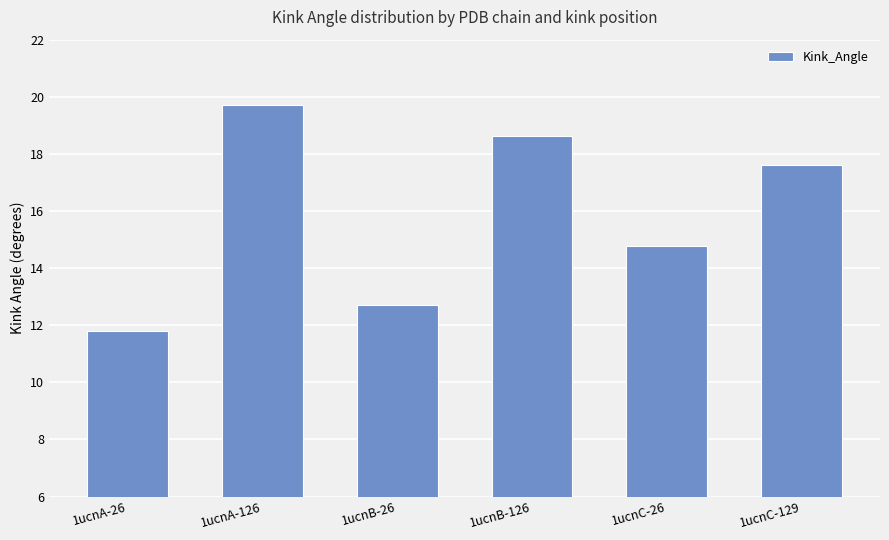

Count the number of data series in this chart.

1